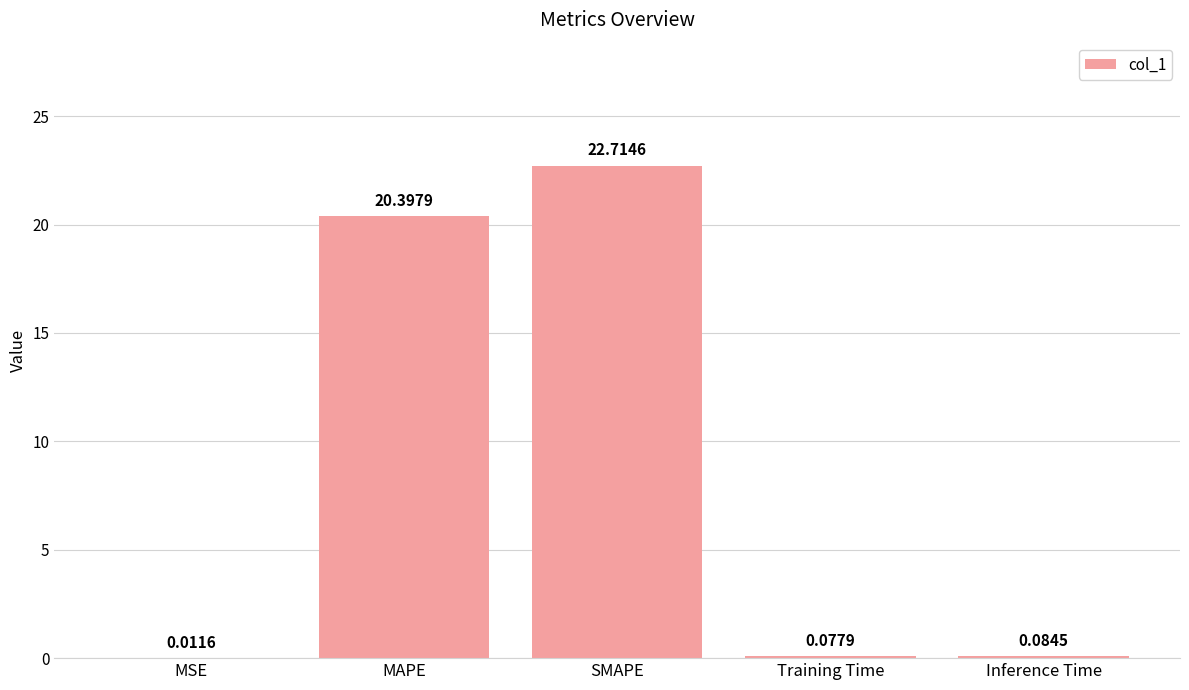

What is the difference between the values at MAPE and MSE?

20.4